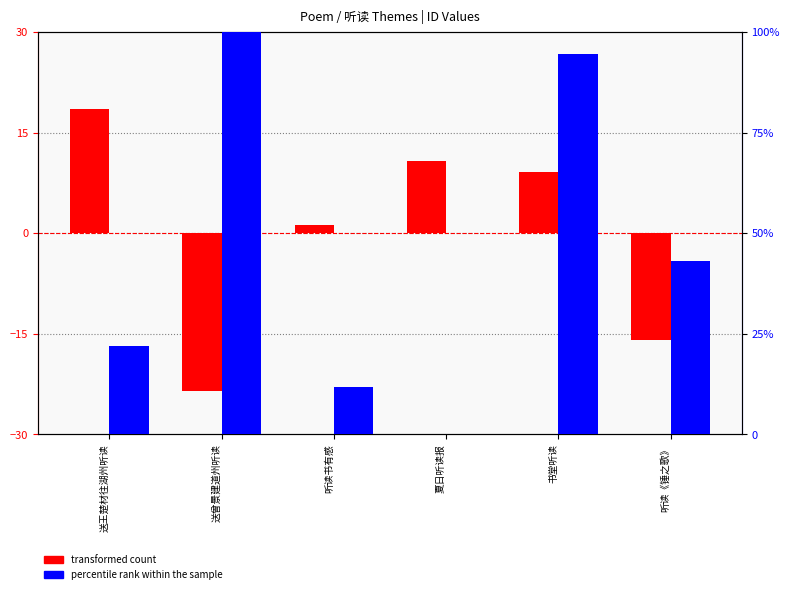

What position from the left is 送王楚材往湖州听读?

1